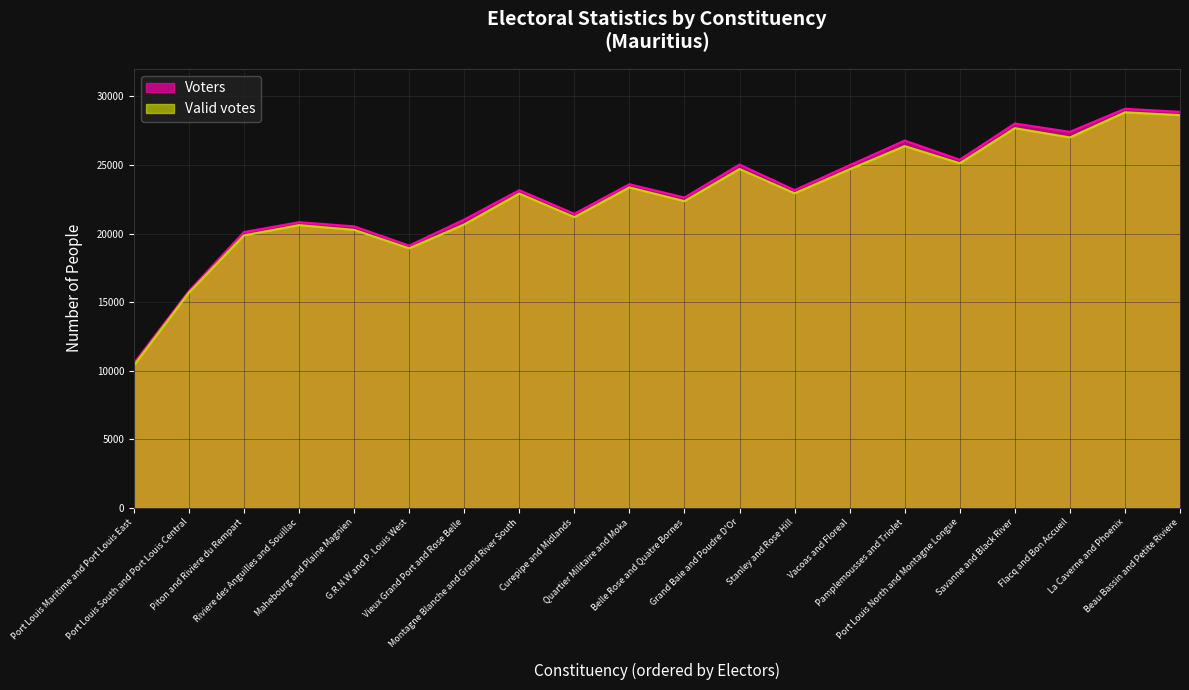

How many data points does each series have?

20